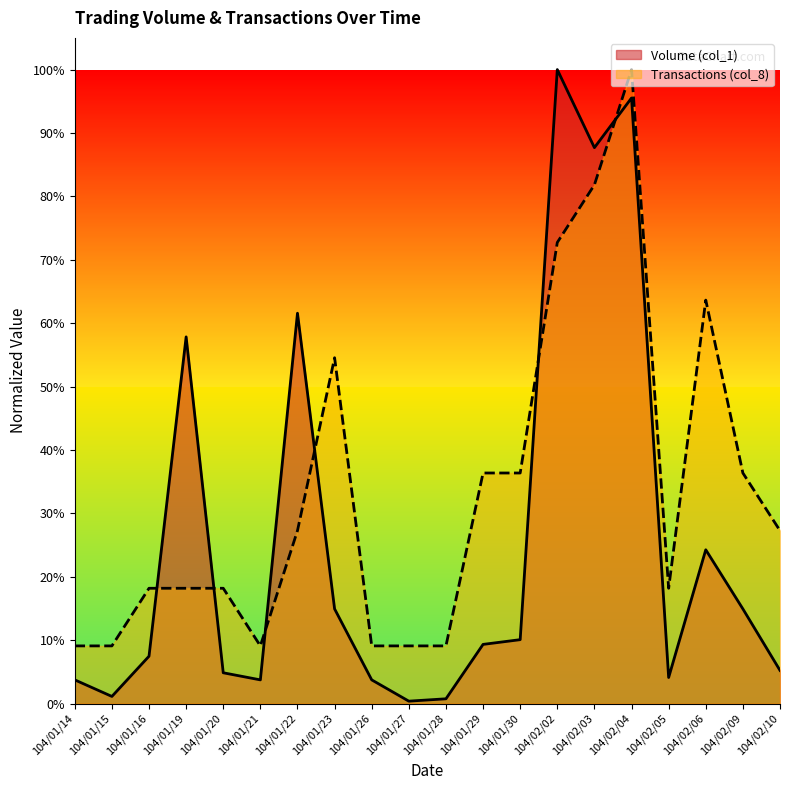

What is the value of the Transactions (col_8) point at the 1st from the left?

0.1